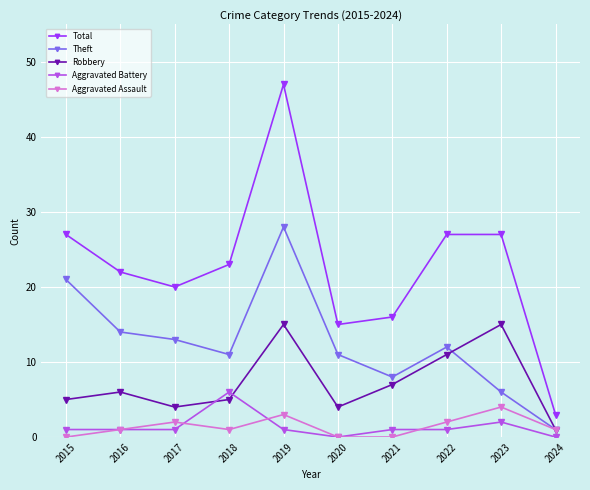

At which category is the sum across all series the highest?

2019